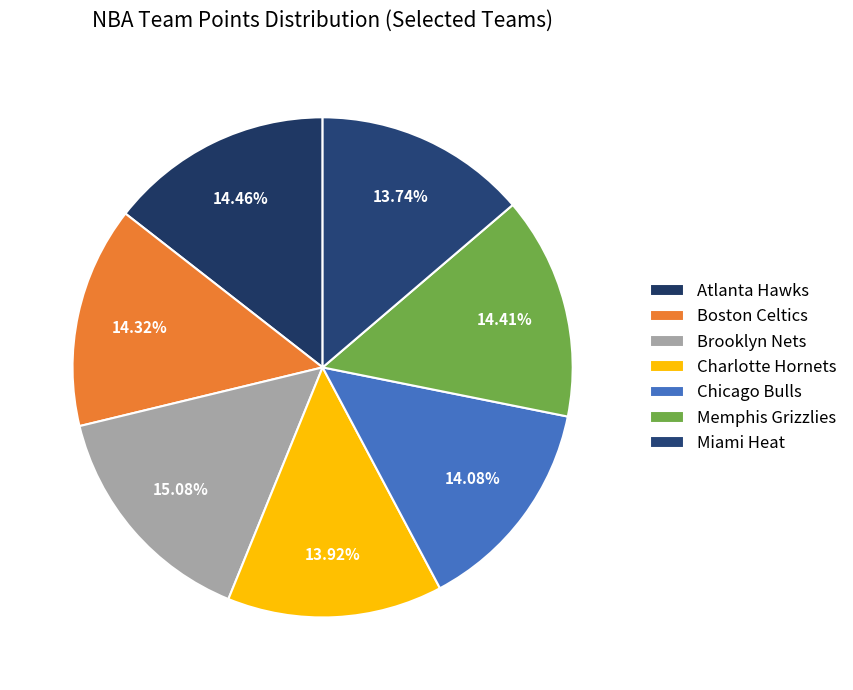

The Atlanta Hawks slice represents 14% of the pie. True or false?

True